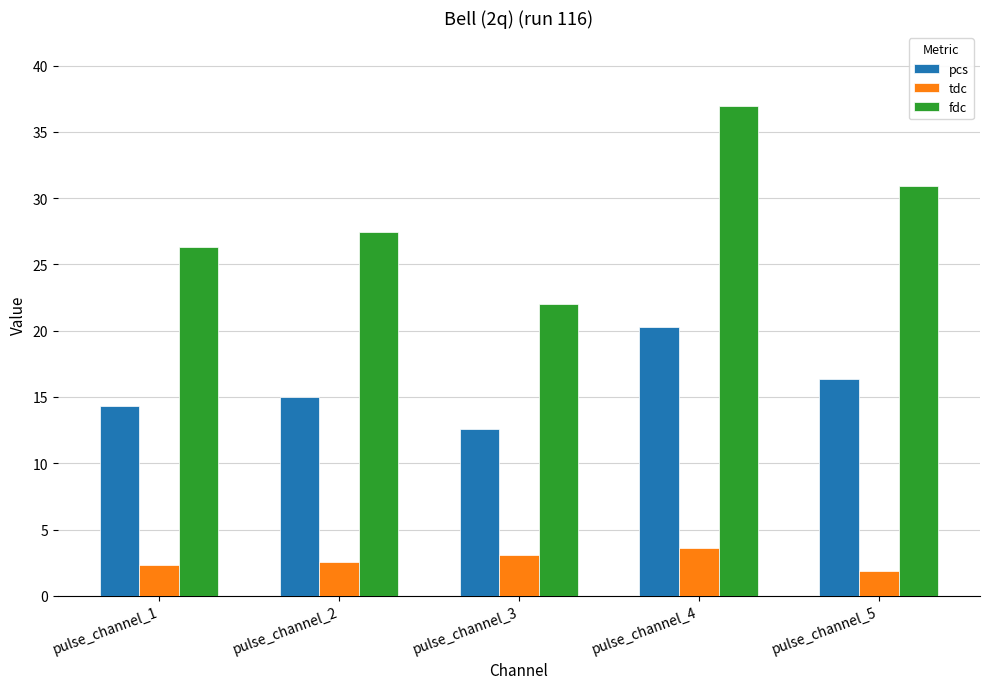

Is the value of tdc at pulse_channel_3 greater than the value of fdc at pulse_channel_4?

No